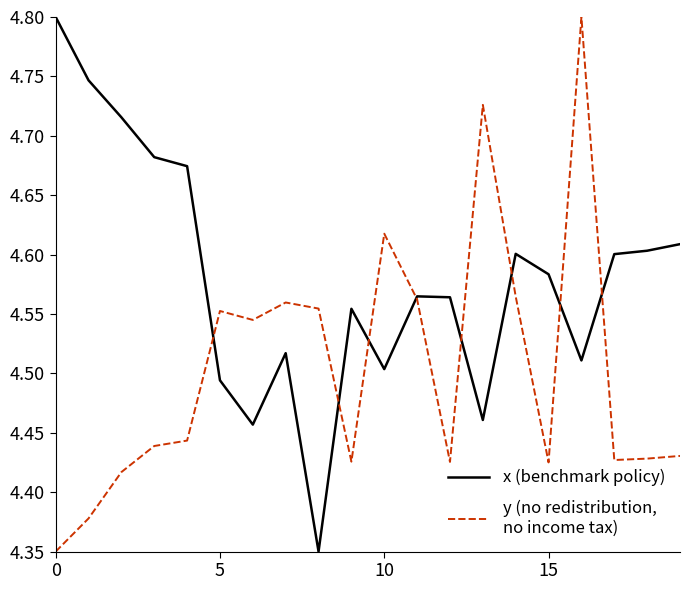

What is the greatest value displayed?

4.8